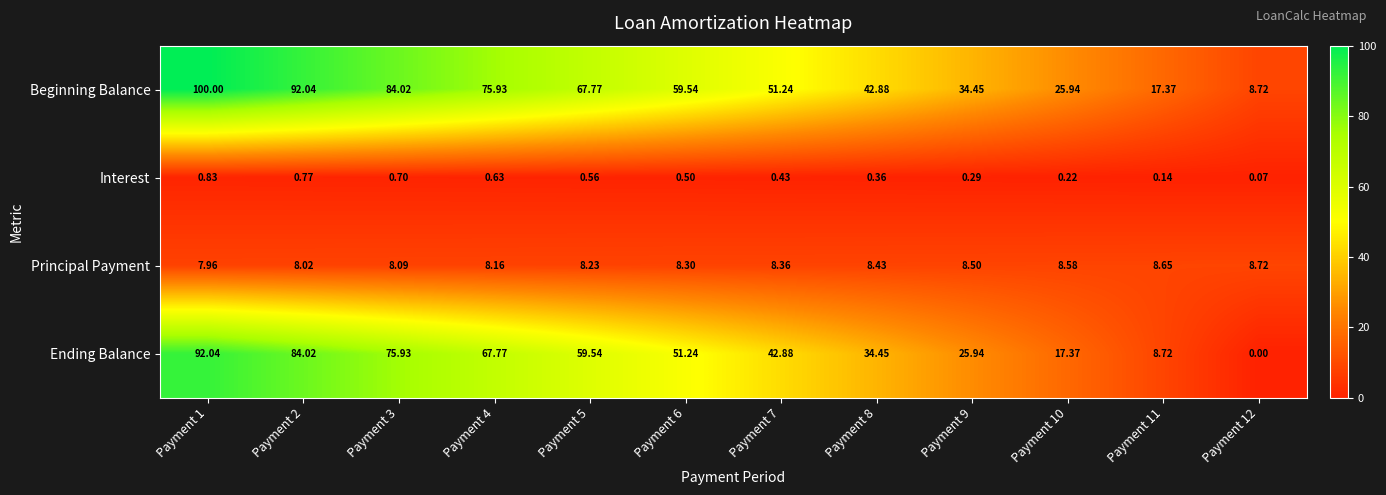

Is the value of Ending Balance at Payment 6 greater than the value of Interest at Payment 12?

Yes